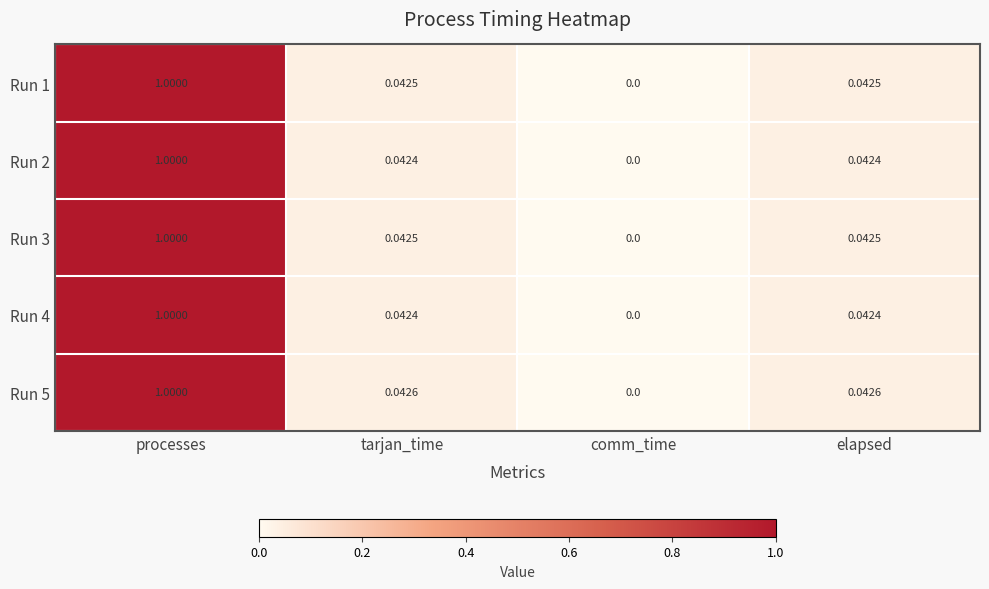

At which category is the sum across all series the highest?

processes